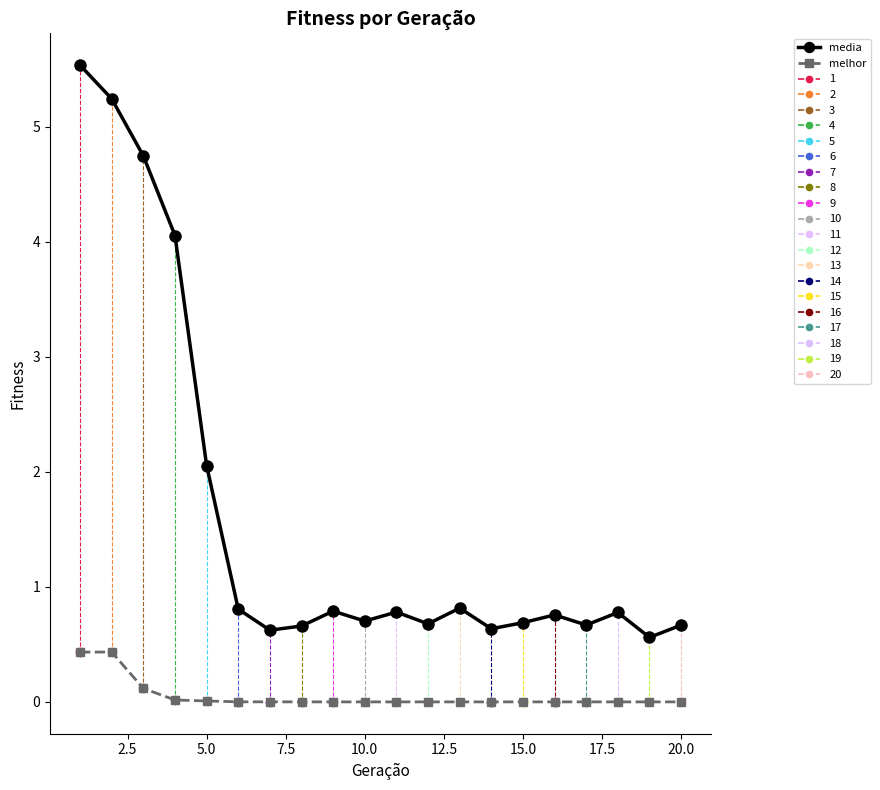

True or false: media and melhor intersect in this chart.

False